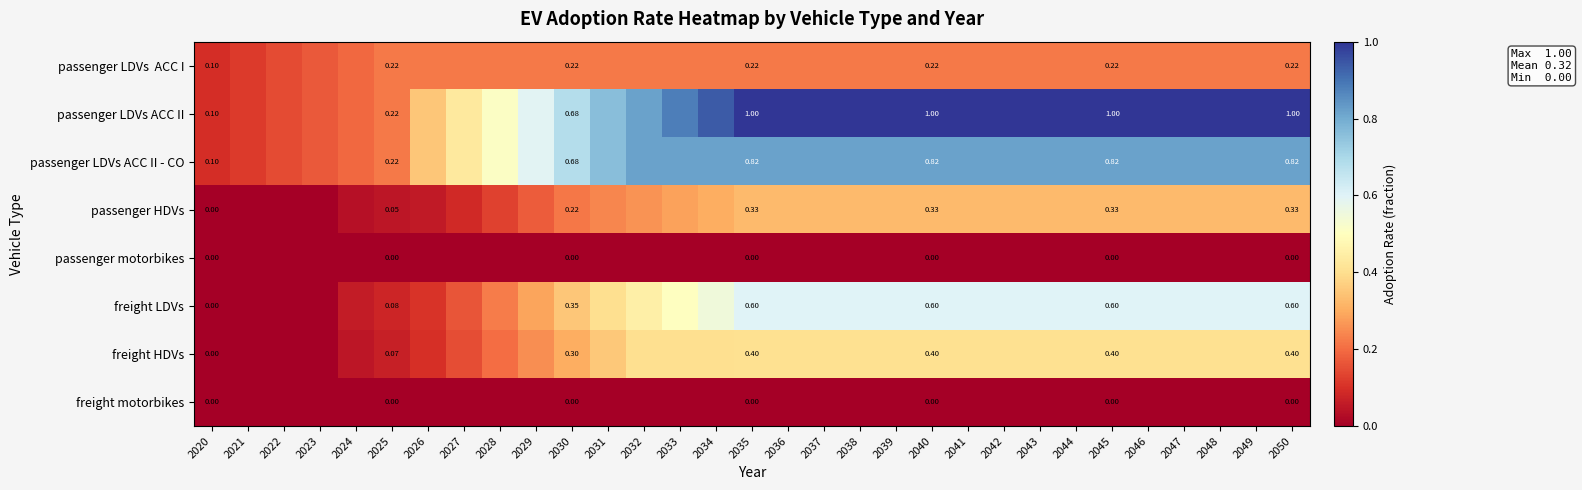

Rank the categories by passenger LDVs ACC II - CO value from lowest to highest.

2020, 2021, 2022, 2023, 2024, 2025, 2026, 2027, 2028, 2029, 2030, 2031, 2032, 2033, 2034, 2035, 2036, 2037, 2038, 2039, 2040, 2041, 2042, 2043, 2044, 2045, 2046, 2047, 2048, 2049, 2050